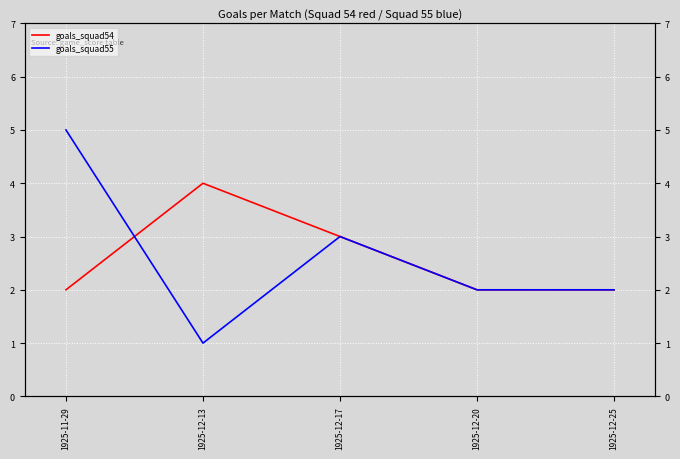

Count the goals_squad54 values in the range 2 to 3.

4